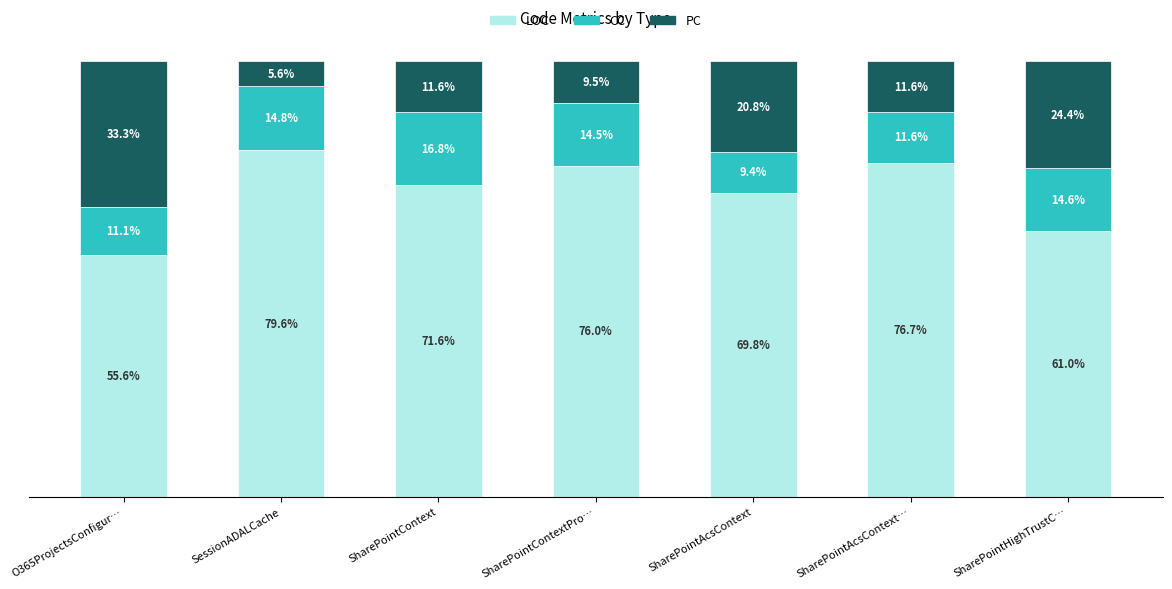

At which label does LOC reach its peak?

SessionADALCache